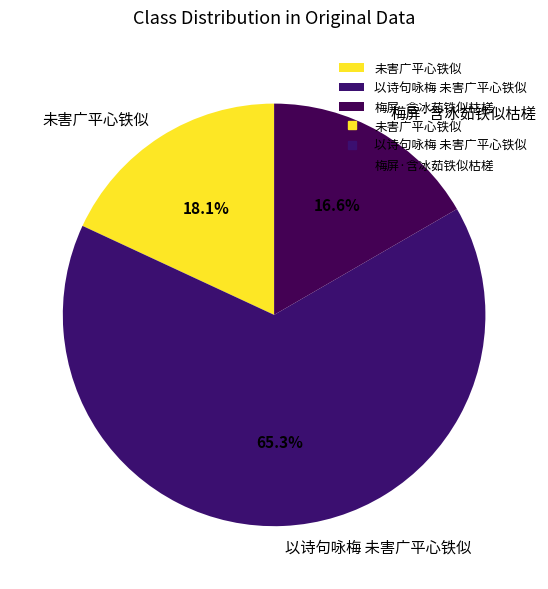

Count the number of slices in the pie.

3